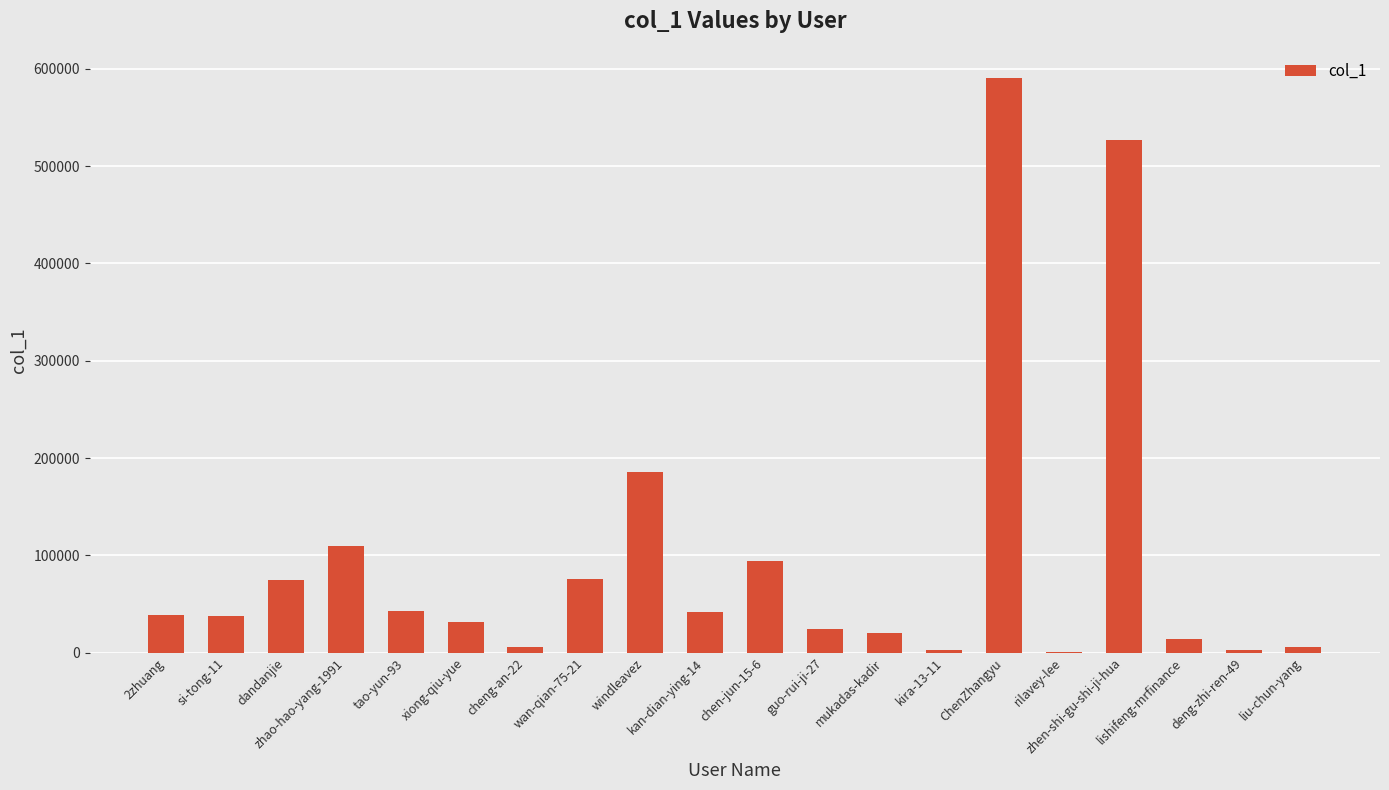

What is the maximum value shown in the chart?

591064